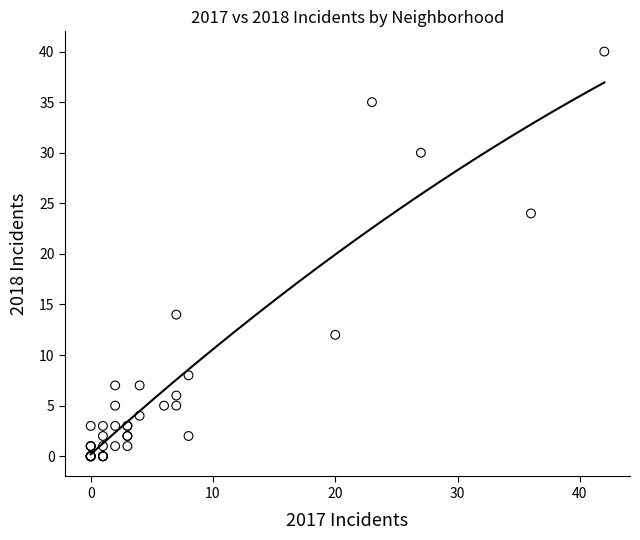

What Y value in the scatter plot is closest to 20?

24